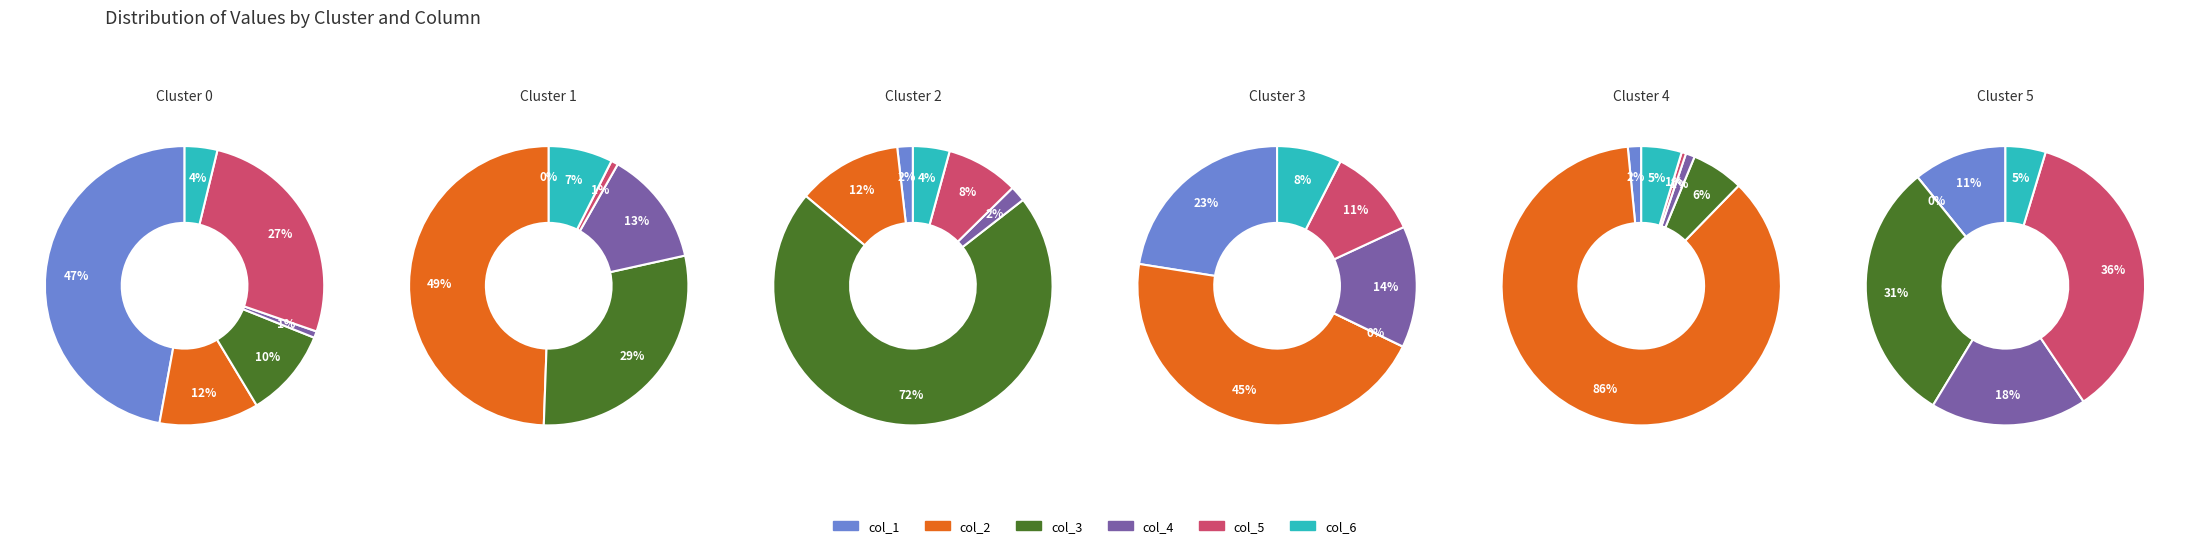

What percentage is the col_5 slice, to the nearest percent?

11%